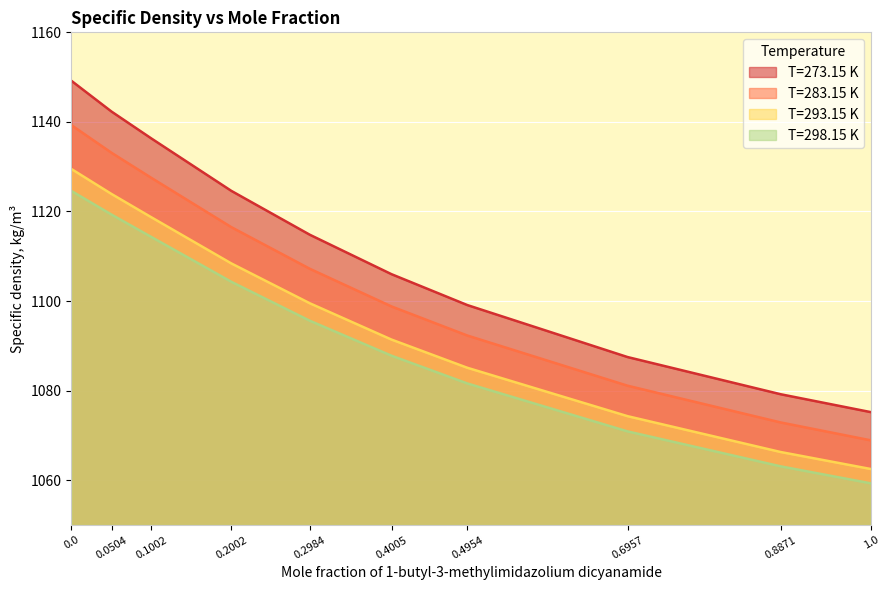

Which series has the largest total across all categories?

T=273.15 K